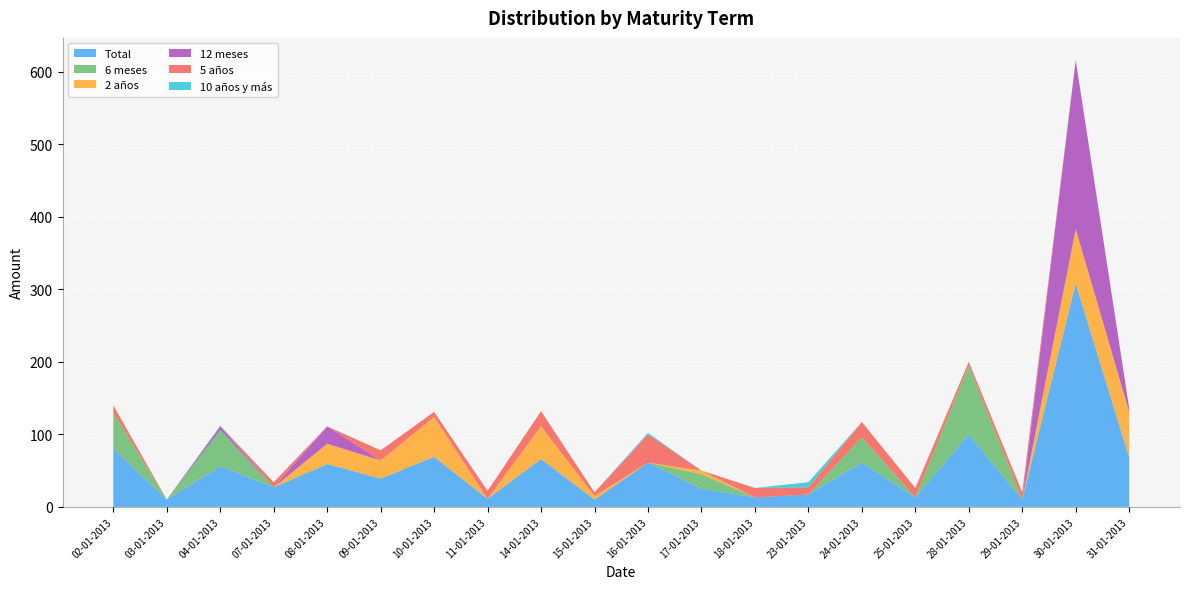

Reading left to right, what are all the values shown in this chart?

Total: 80	10	56	27	59	39	69	11	66	10	61	25	13	17	61	13	100	10	308	68
6 meses: 50	0	50	0	0	0	0	0	0	0	0	20	0	0	35	0	95	0	0	0
2 años: 0	0	0	0	28	25	55	0	45	5	0	5	0	0	0	0	0	0	75	63
12 meses: 0	0	5	0	24	0	0	0	0	0	0	0	0	0	0	0	0	0	233	5
5 años: 10	0	0	7	0	14	7	11	21	5	39	0	13	10	21	13	5	10	0	0
10 años y más: 0	0	1	0	0	0	0	0	0	0	2	0	0	7	0	0	0	0	0	0